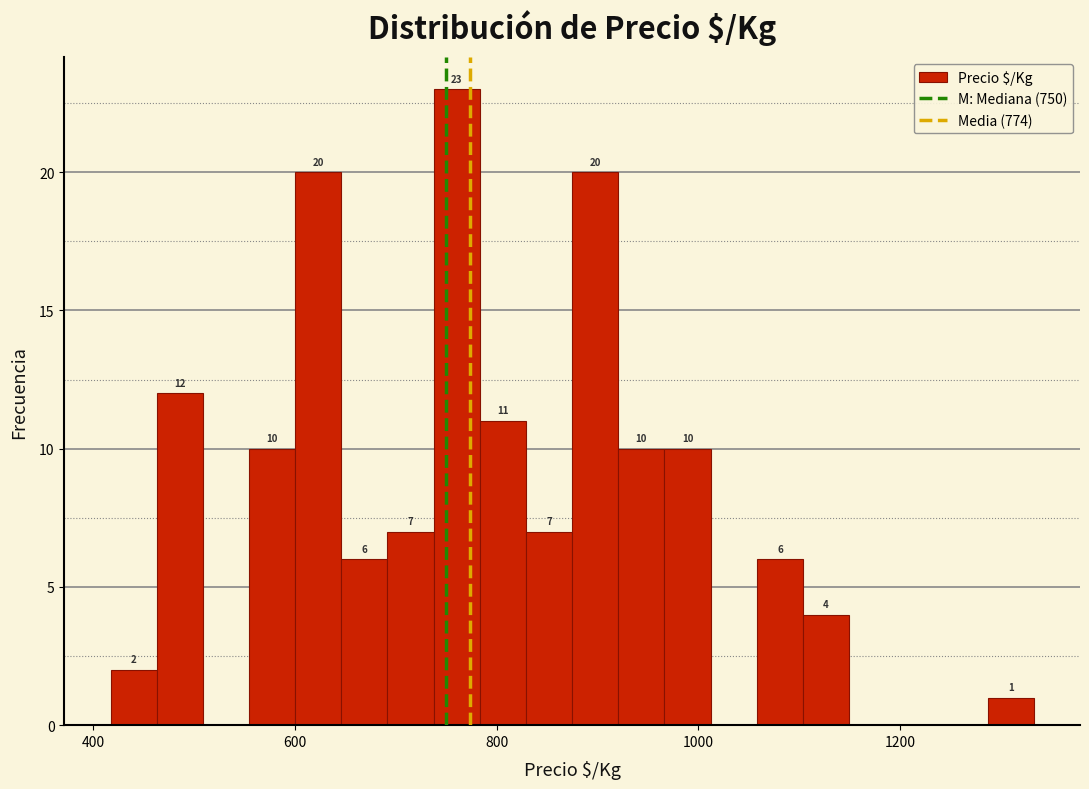

Read against the x-axis, roughly where is the centre of the tallest bar?

760